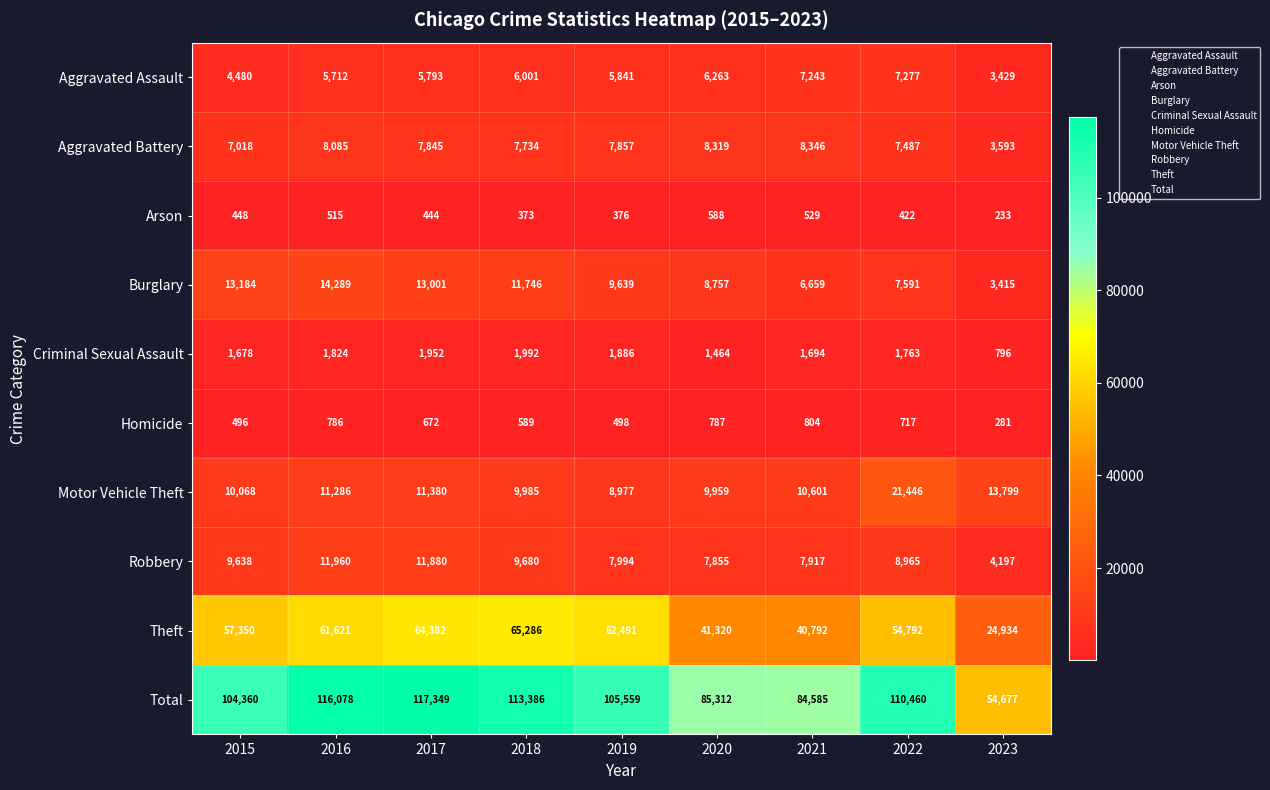

What is the sum of all Robbery values?

80086